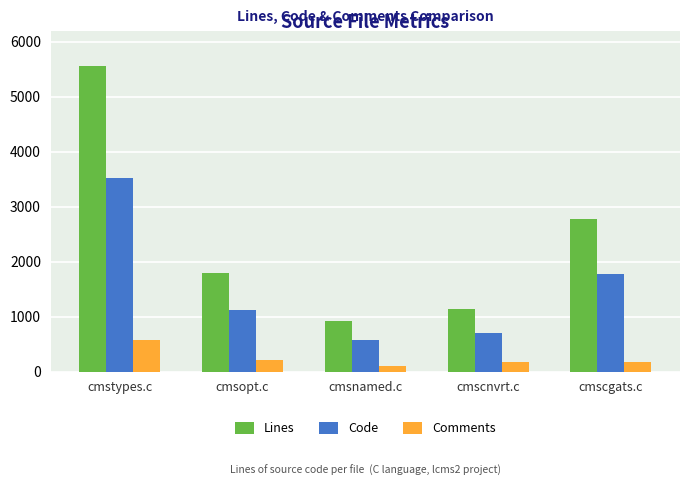

At which label does Code first exceed 1127?

cmstypes.c